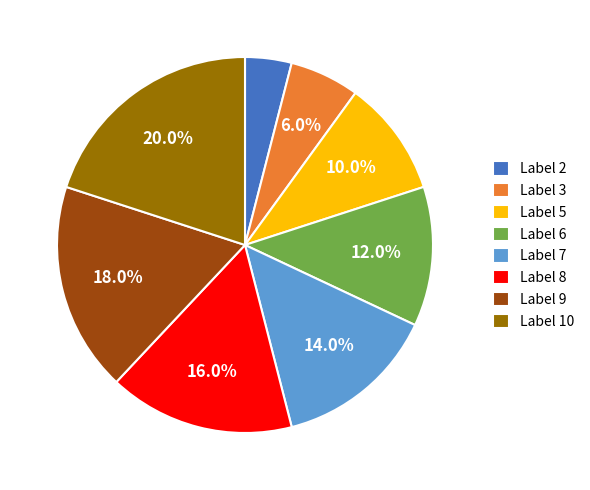

Does any single category account for the majority?

No